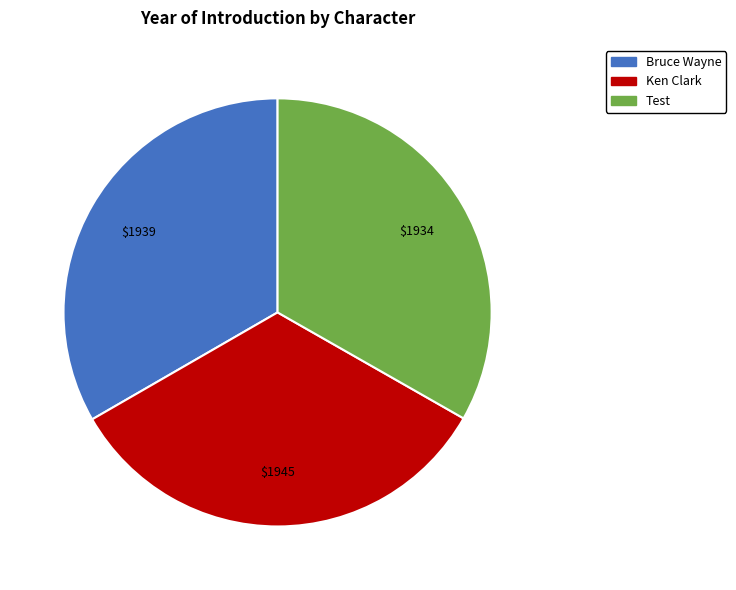

Is there any slice that represents more than half of the pie?

No